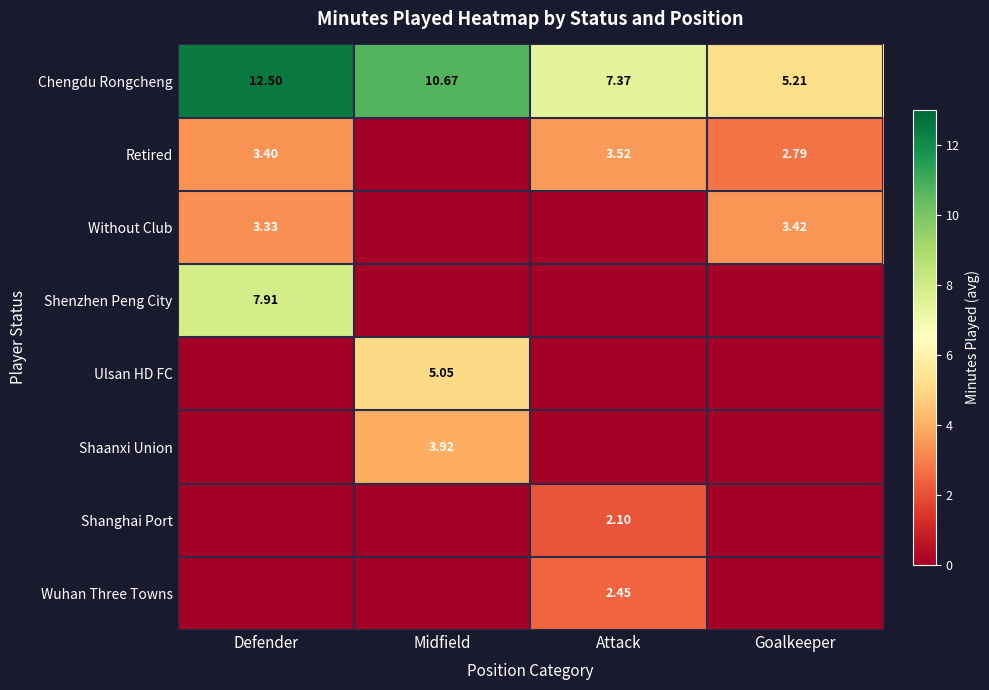

The Retired series shows 3.4 at Defender. True or false?

True